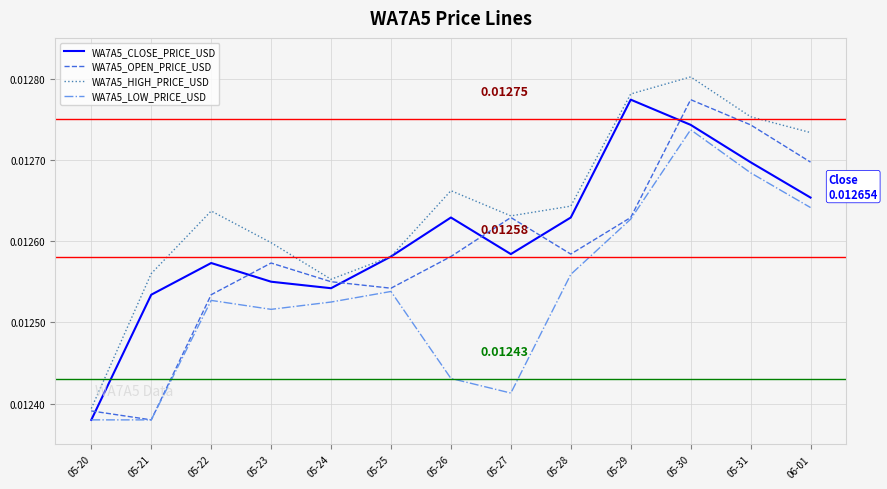

List the series in order of their overall mean, lowest first.

WA7A5_LOW_PRICE_USD, WA7A5_OPEN_PRICE_USD, WA7A5_CLOSE_PRICE_USD, WA7A5_HIGH_PRICE_USD